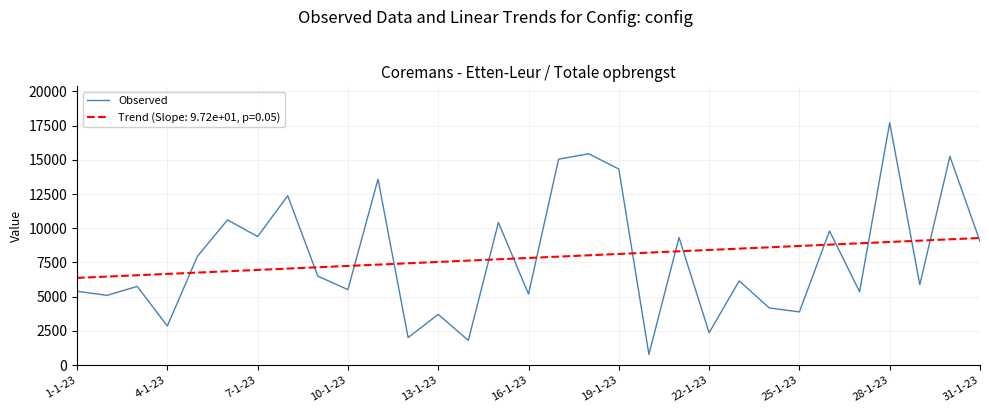

Rank the series by their maximum value, from lowest to highest.

Trend (Slope: 9.72e+01, p=0.05), Observed